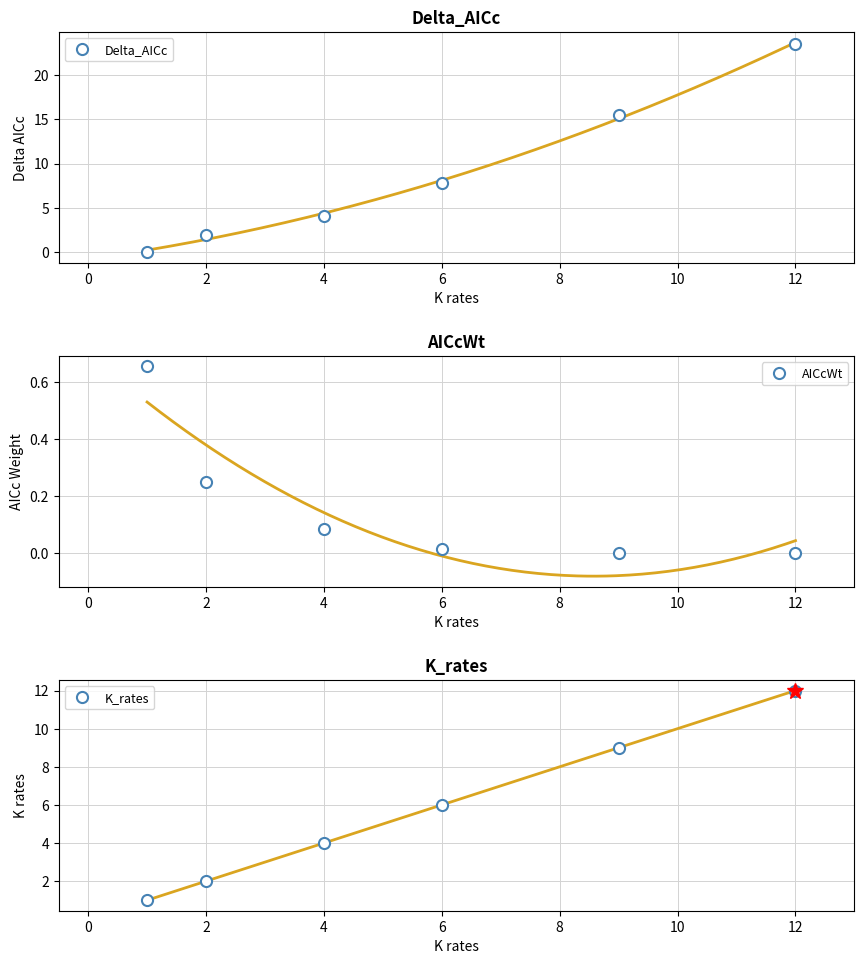

Which series ends up on top after the final intersection of Delta_AICc and AICcWt?

Delta_AICc